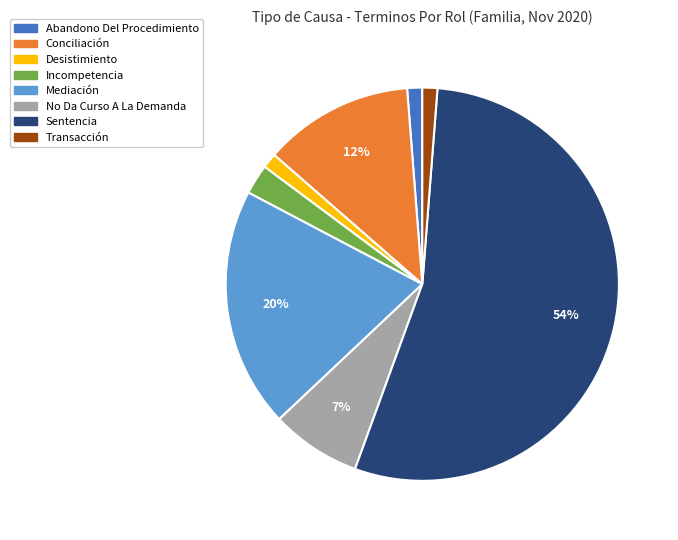

To the nearest percent, what is the combined percentage of Transacción and Abandono Del Procedimiento?

2%